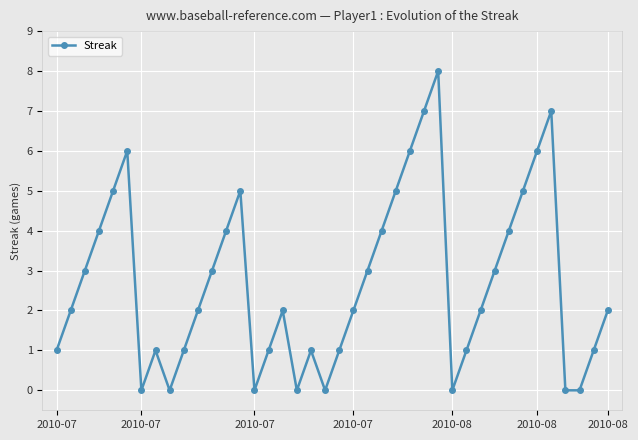

Count the values in the range 1 to 5.

26